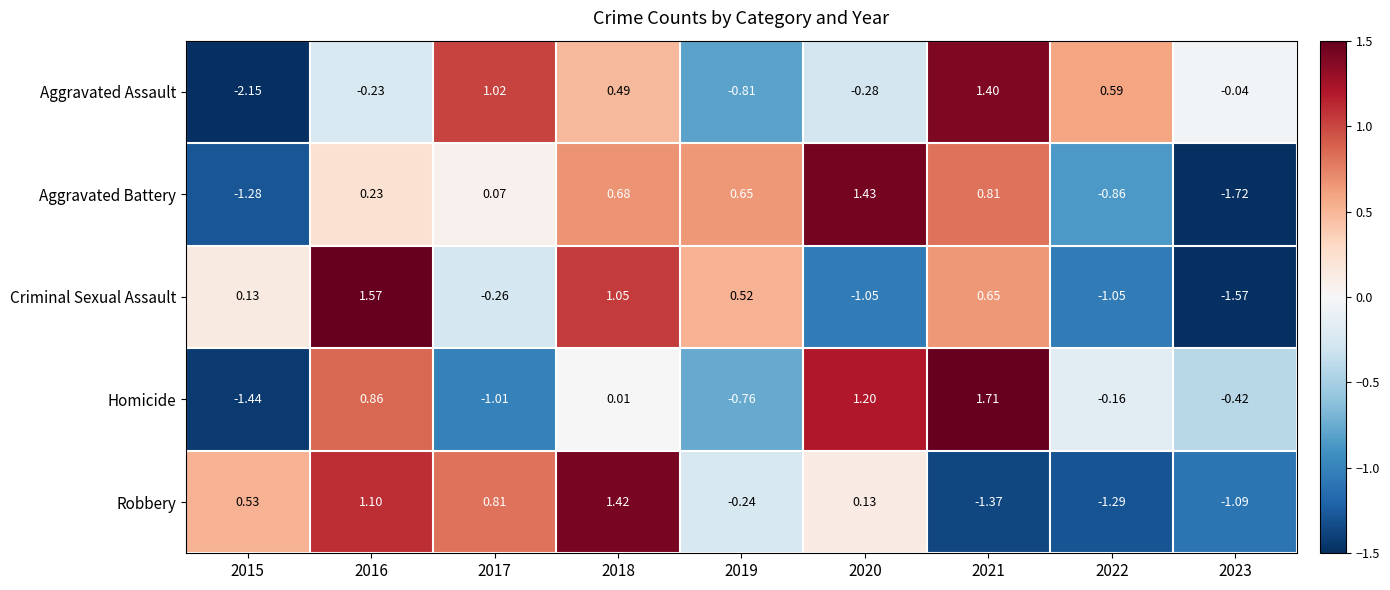

Which series has the largest range (max minus min)?

Aggravated Assault